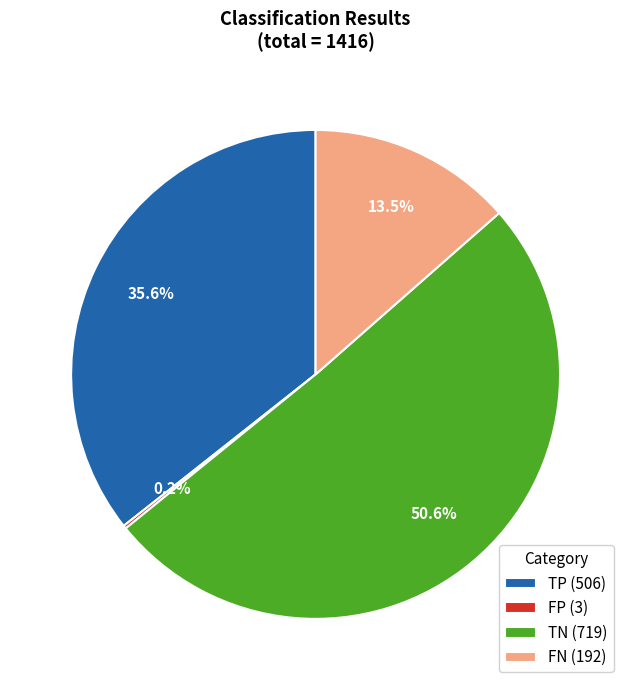

Does FN (192) represent more than half of the total?

No